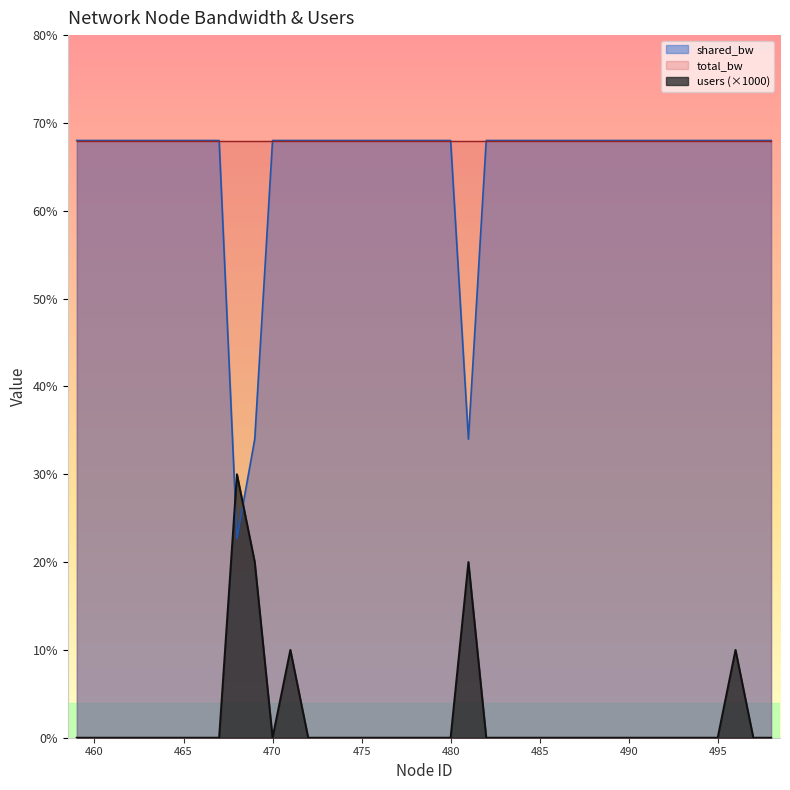

Where is shared_bw nearest to the value 4533?

469